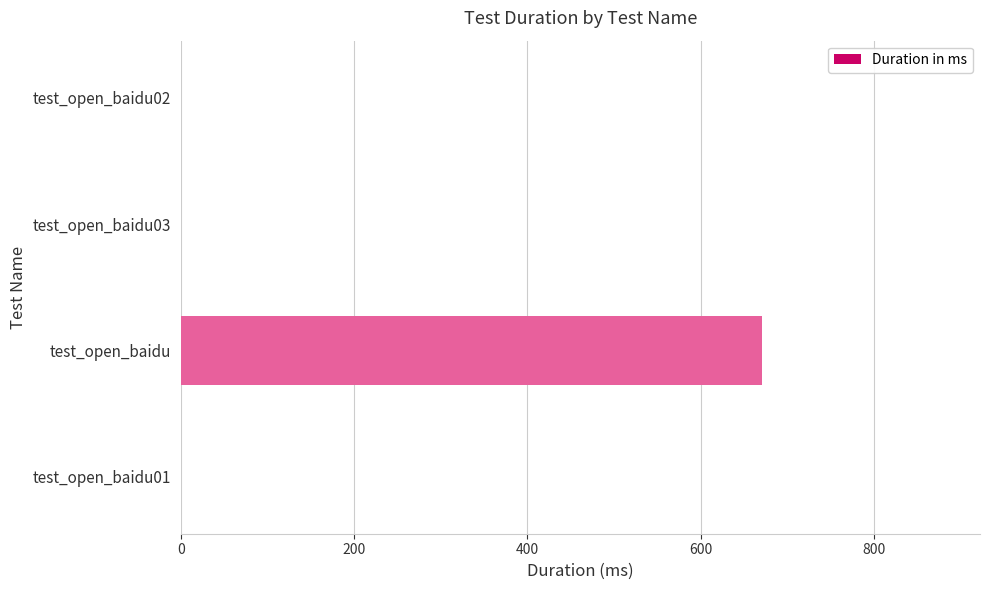

Are the bars horizontal?

Yes